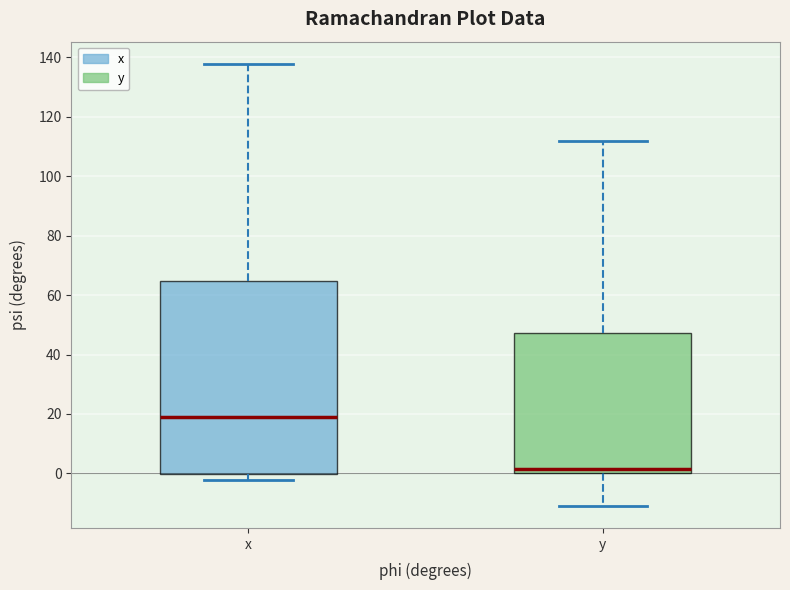

Reading left to right, read every box against the y-axis: the position of its median line, the range the box covers, and the ends of its whiskers. The values are not printed on the chart, so give them approximately, as read against the axis.

x: median 20, box 0 to 64, whiskers -2 to 138
y: median 2, box 0 to 48, whiskers -10 to 112